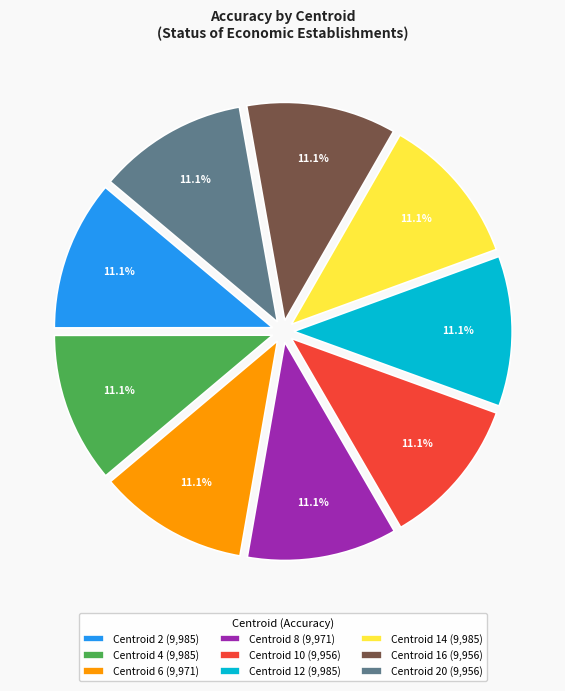

Approximately how many times larger is the value at Centroid 20 (9,956) compared to Centroid 16 (9,956)?

1.0